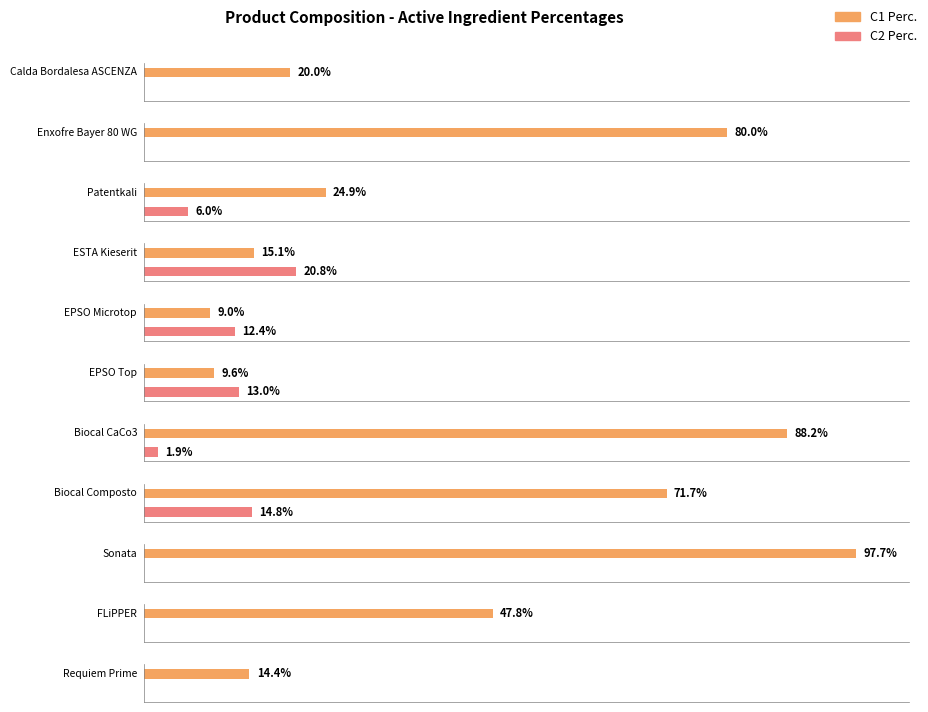

Is it true that C2 Perc. equals 0.0 at Calda Bordalesa ASCENZA?

True